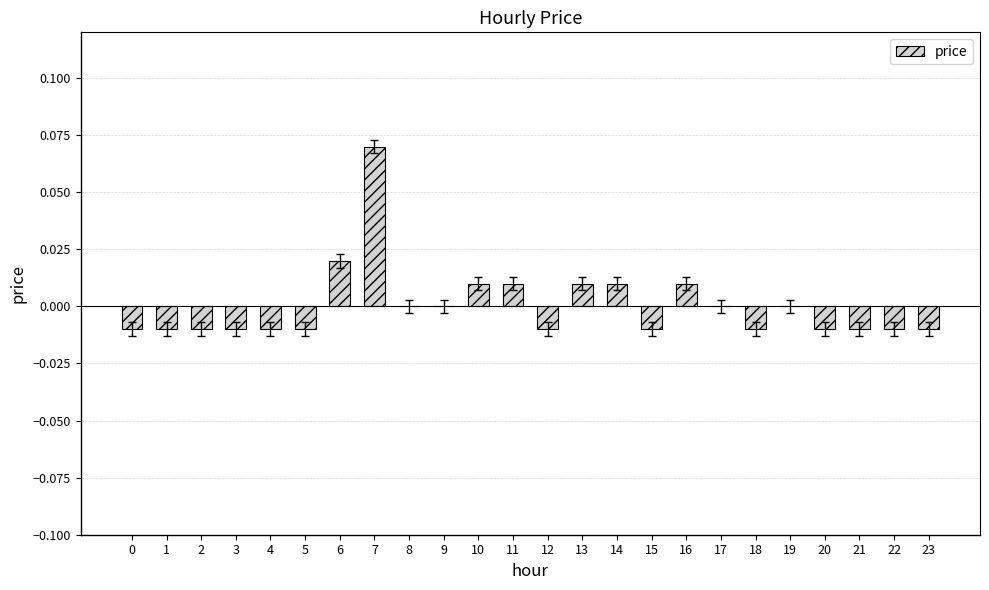

Which category has the highest value across all series?

7